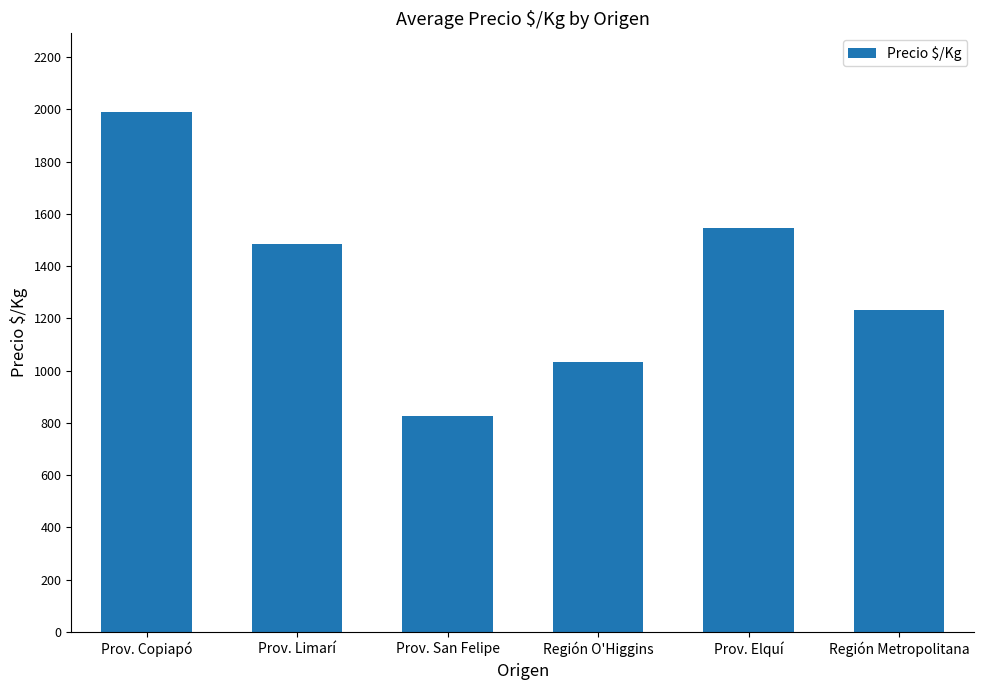

At which category does the chart reach its peak across all series?

Prov. Copiapó